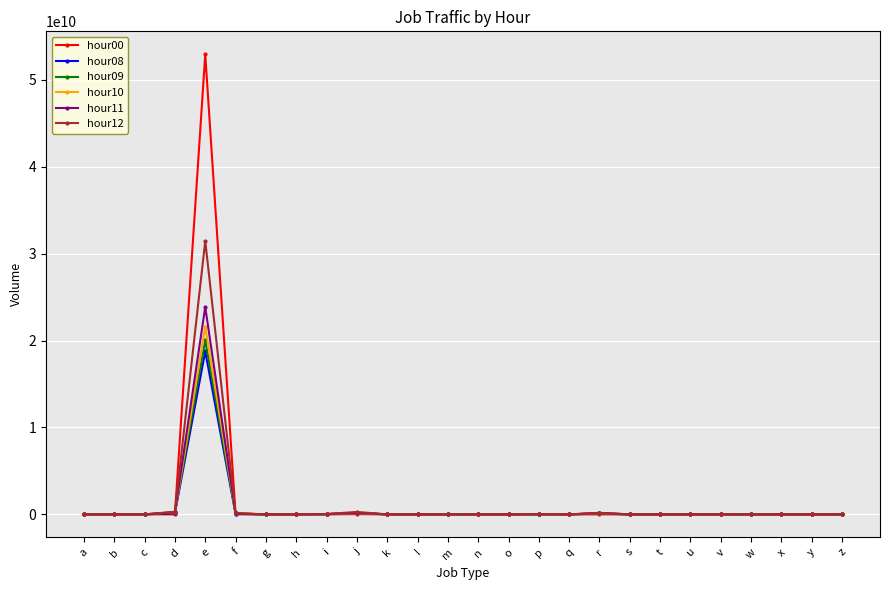

At how many categories does at least one series exceed 7073798829?

1